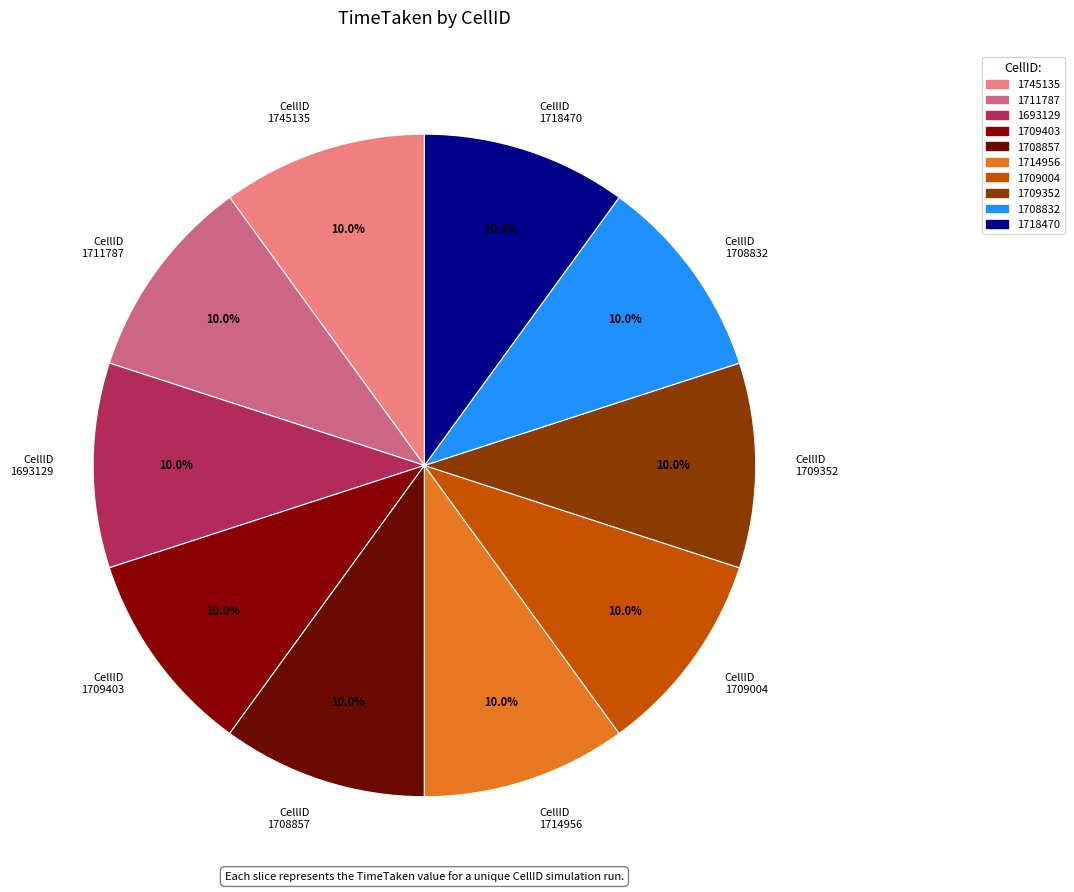

What percentage is NOT represented by CellID 1708832?

90.0%